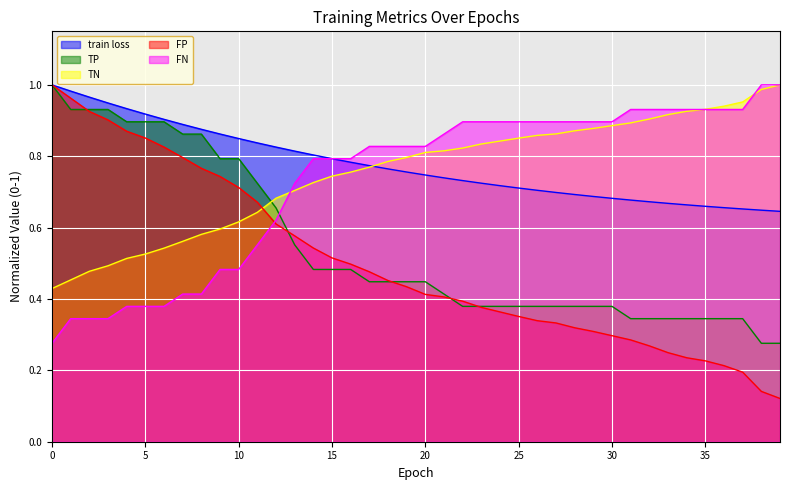

How many data points does each series have?

40